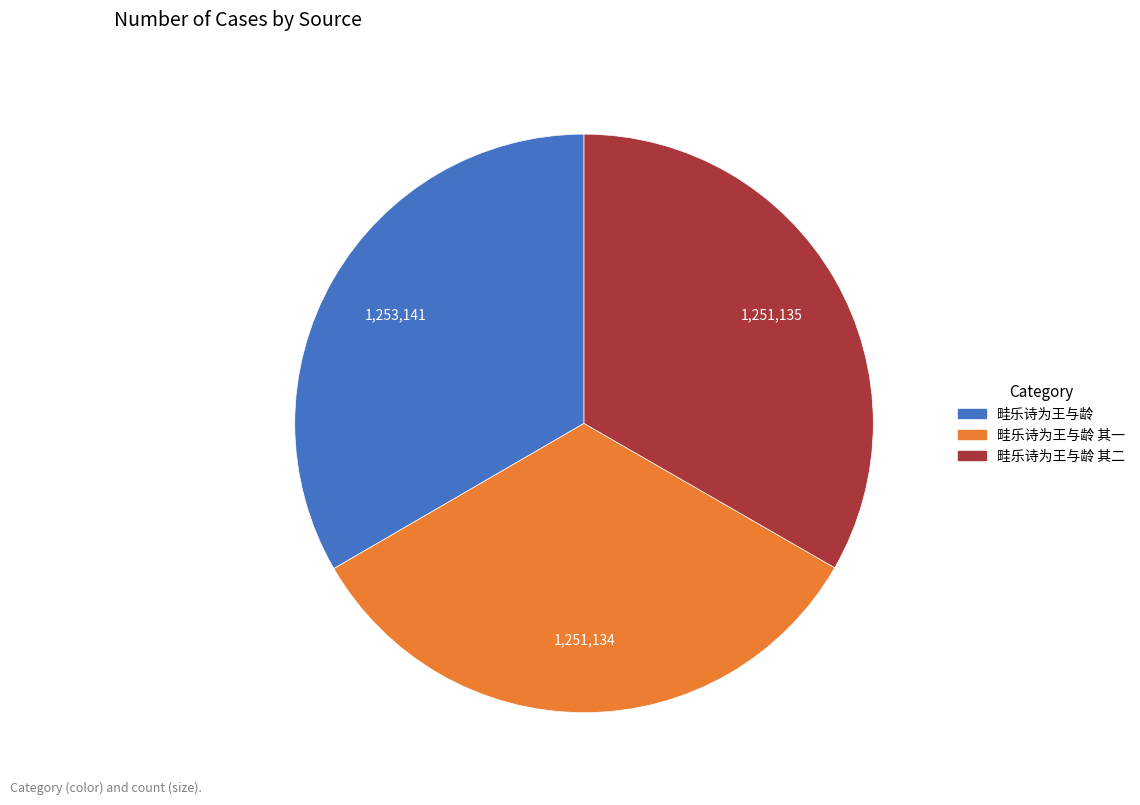

What is the ratio of the value at 畦乐诗为王与龄 其一 to the value at 畦乐诗为王与龄?

1.0